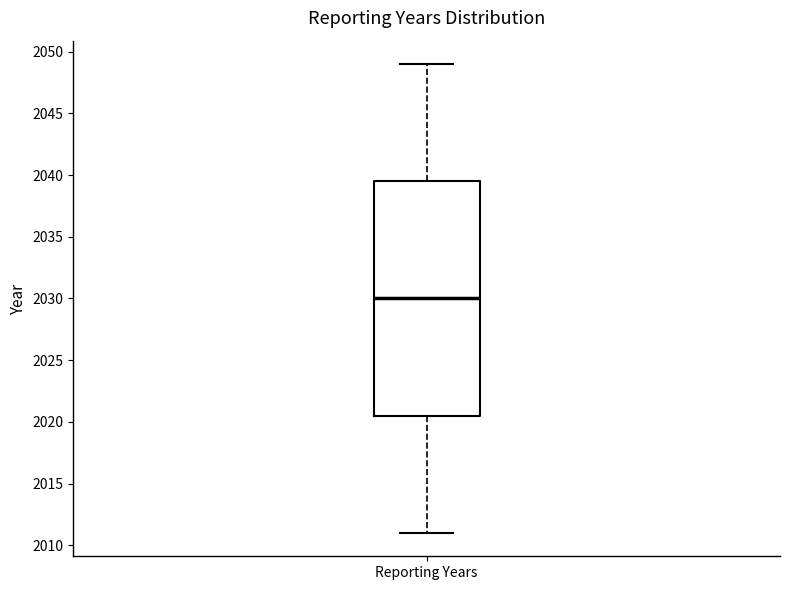

Read this box plot against the y-axis: the position of the median line, the range covered by the box, and the ends of both whiskers. The values are not printed on the chart, so give them approximately, as read against the axis.

median 2030.0, box 2020.5 to 2039.5, whiskers 2011.0 to 2049.0